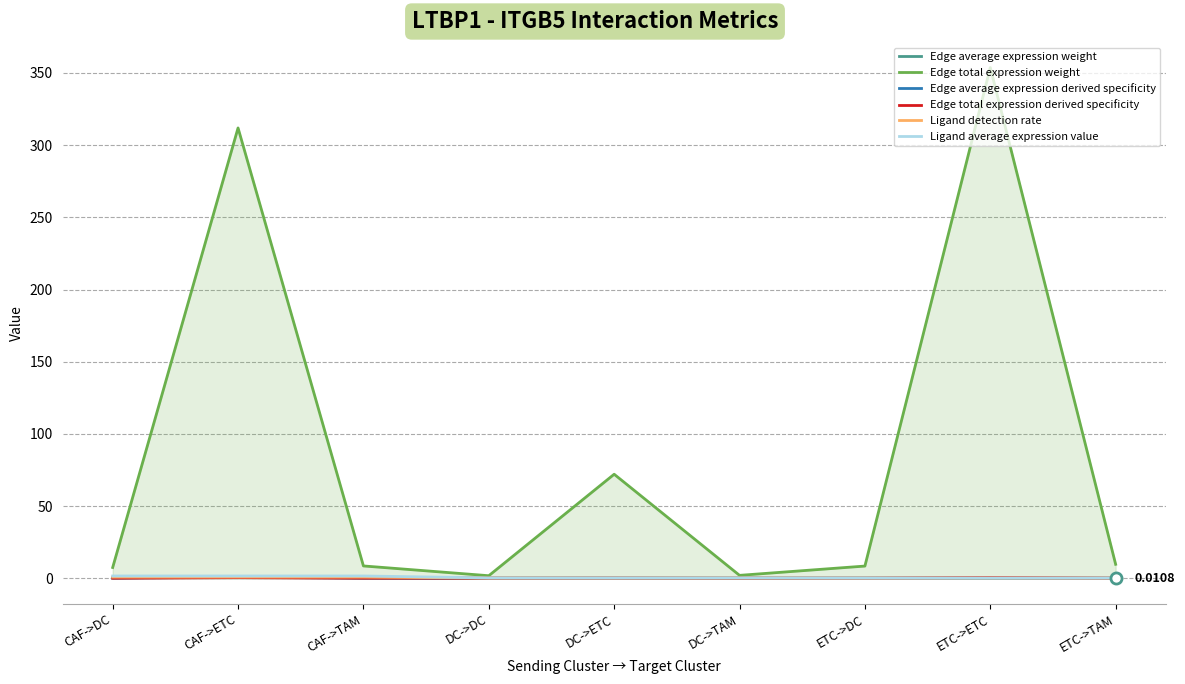

What is the maximum value shown in the chart?

353.8